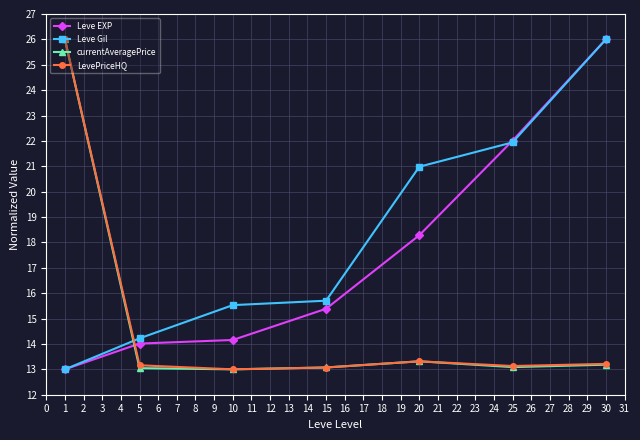

The LevePriceHQ series shows 20.4 at 25. True or false?

False